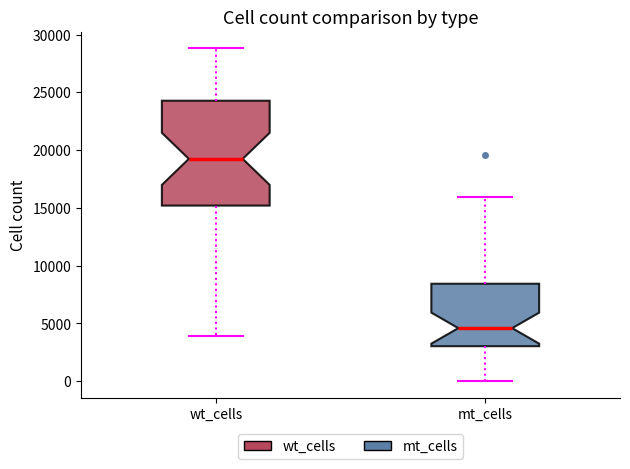

Which box's median line is the lowest?

mt_cells